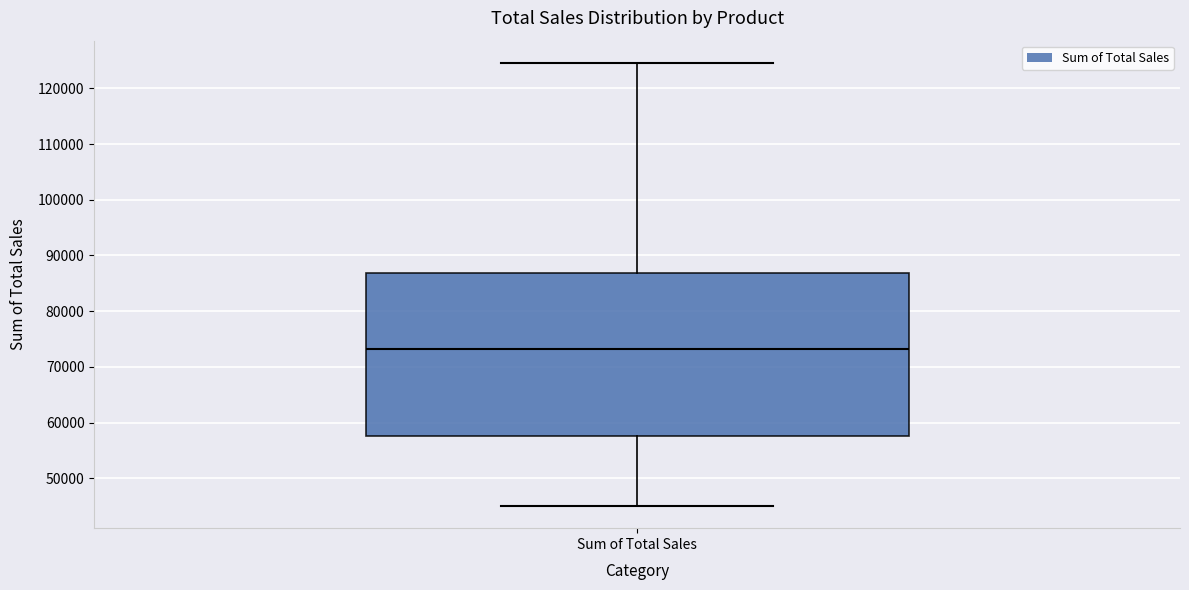

Transcribe this box plot: give where the median line is, the range the box spans, and where the two whiskers end, as read against the y-axis. The values are not printed on the chart, so give them approximately, as read against the axis.

median 73000, box 58000 to 87000, whiskers 45000 to 125000